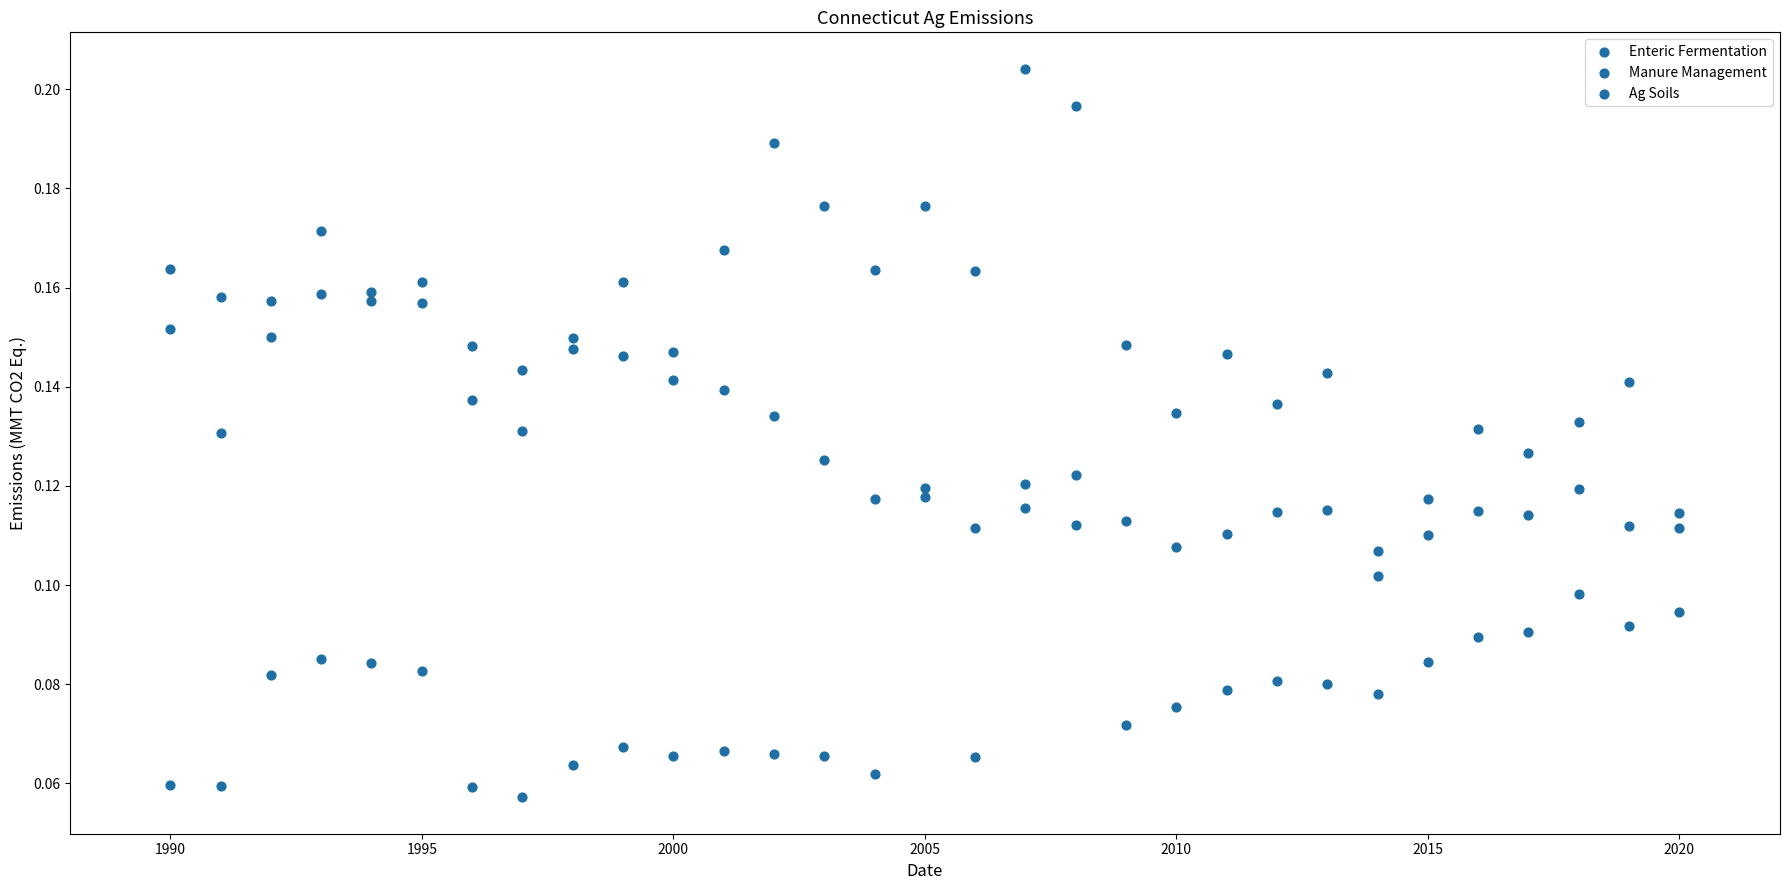

How many data points are displayed?

93